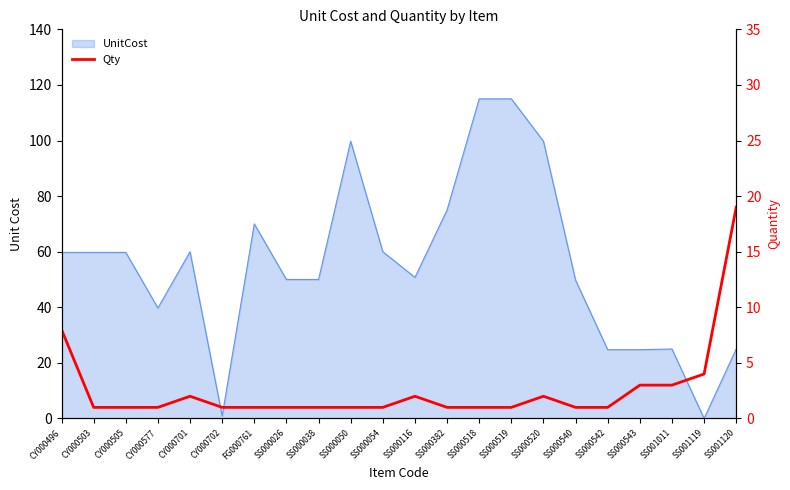

The value at SS001011 is 3. True or false?

True